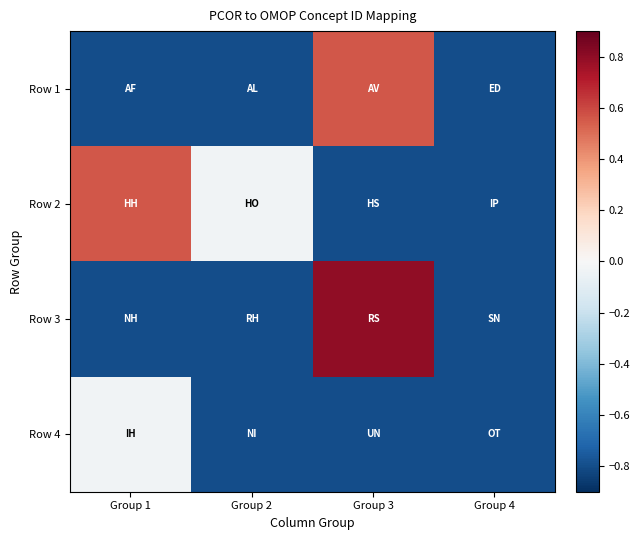

Reading left to right, extract all data points from this chart.

Row 1: Group 1=-0.8	Group 2=-0.8	Group 3=0.6	Group 4=-0.8
Row 2: Group 1=0.6	Group 2=-0.0	Group 3=-0.8	Group 4=-0.8
Row 3: Group 1=-0.8	Group 2=-0.8	Group 3=0.8	Group 4=-0.8
Row 4: Group 1=-0.0	Group 2=-0.8	Group 3=-0.8	Group 4=-0.8